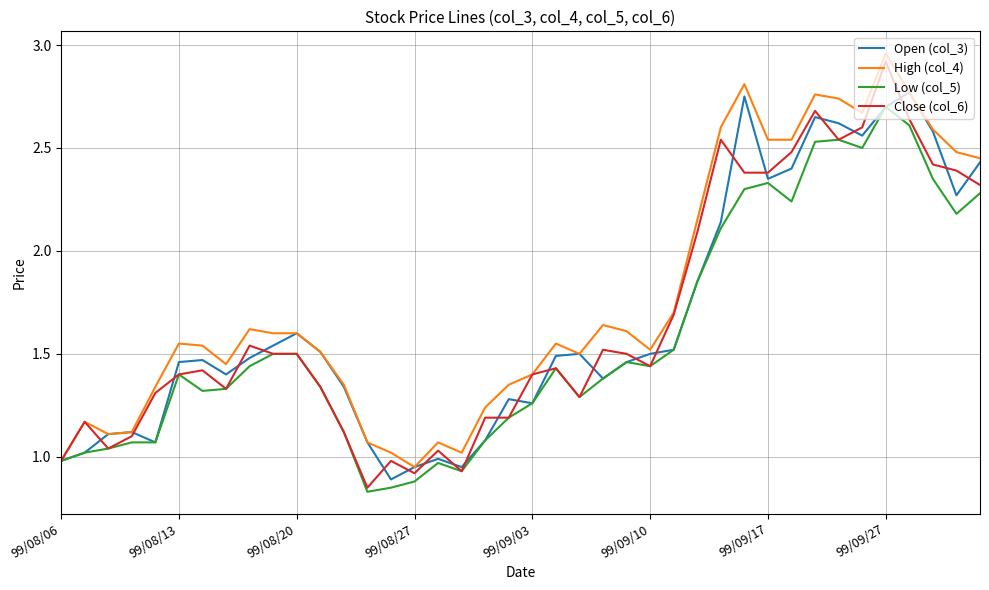

What are all the series names shown in the legend?

Open (col_3), High (col_4), Low (col_5), Close (col_6)